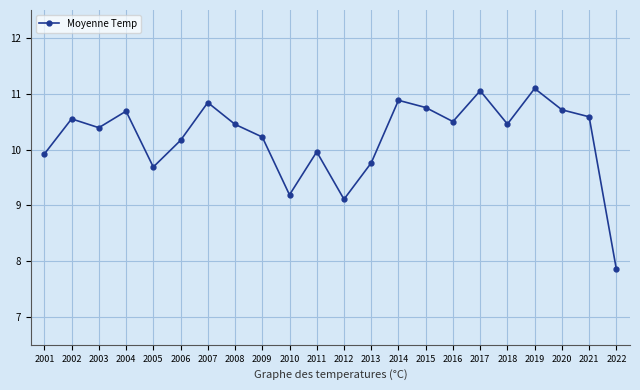

Is it true that the value at 2008 is 6.6?

False